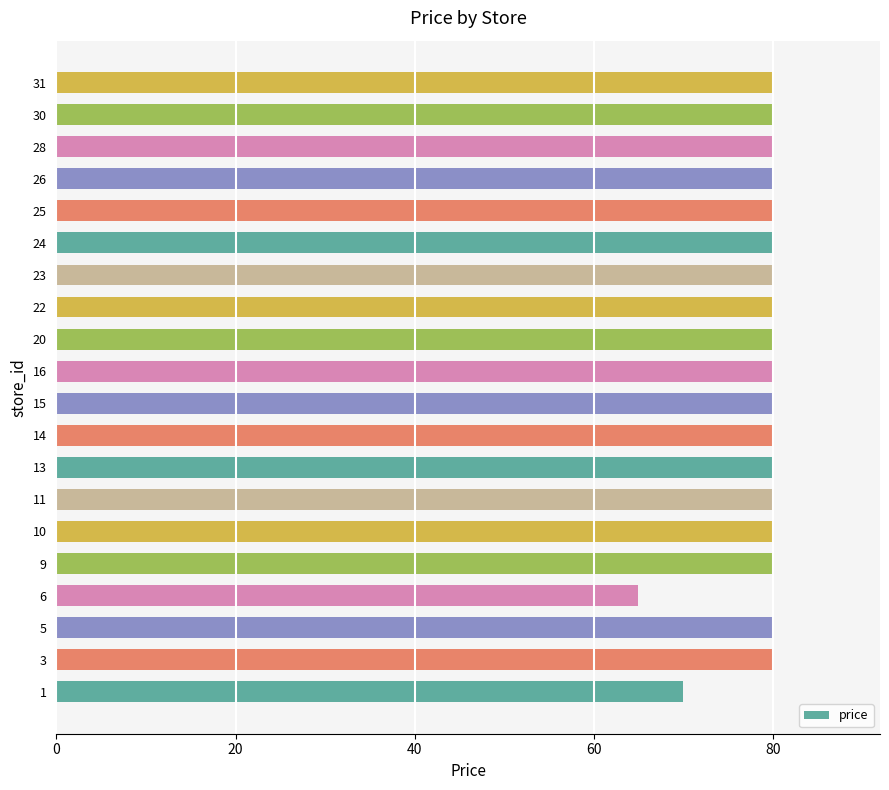

Reading bottom to top, transcribe all the data shown in this chart.

1=69.9	3=79.9	5=79.9	6=64.9	9=79.9	10=79.9	11=79.9	13=79.9	14=79.9	15=79.9	16=79.9	20=79.9	22=79.9	23=79.9	24=79.9	25=79.9	26=79.9	28=79.9	30=79.9	31=79.9